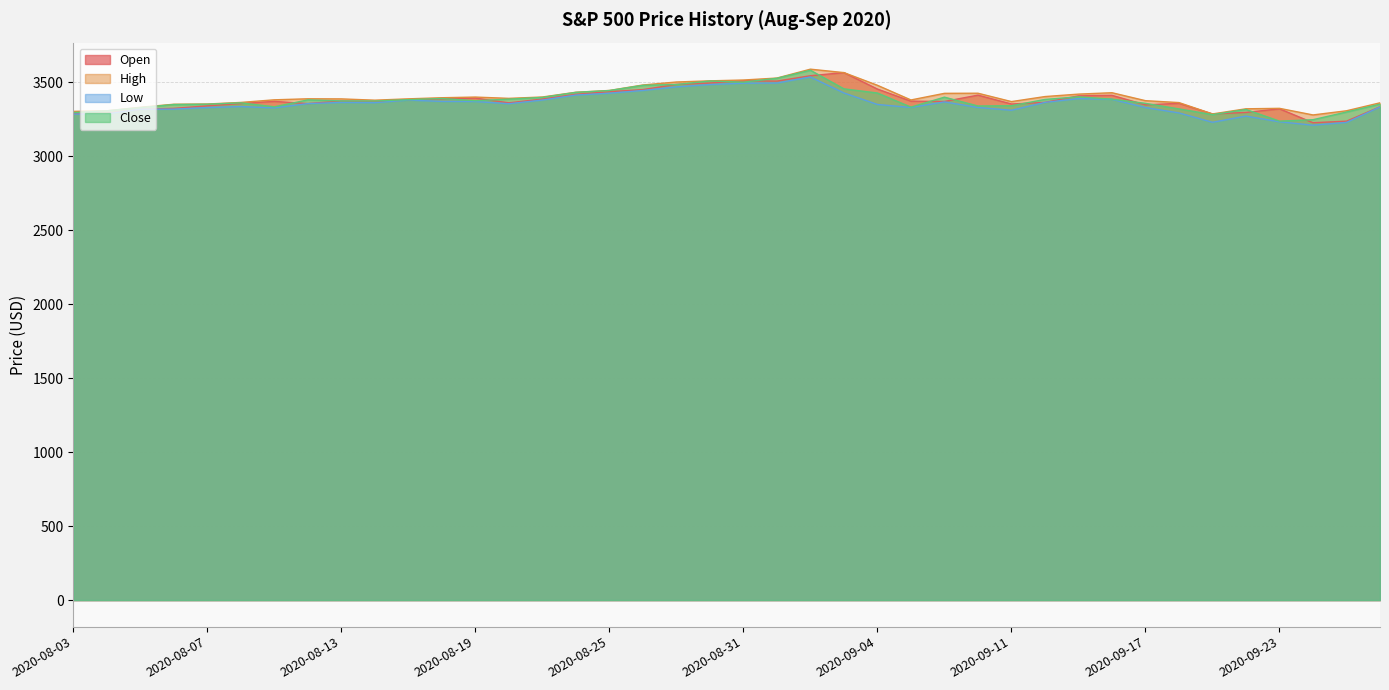

Between 2020-08-27 and 2020-09-01, which series saw the biggest shift?

Close